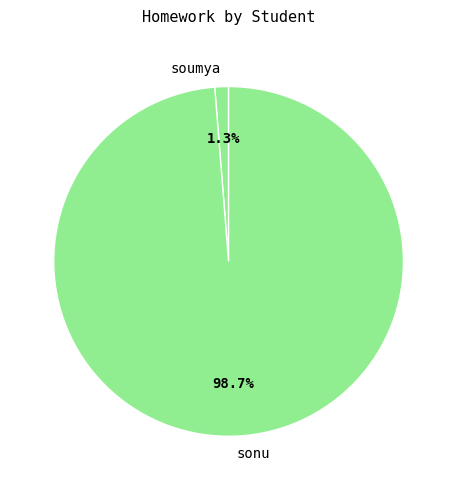

How many segments does this pie chart have?

2